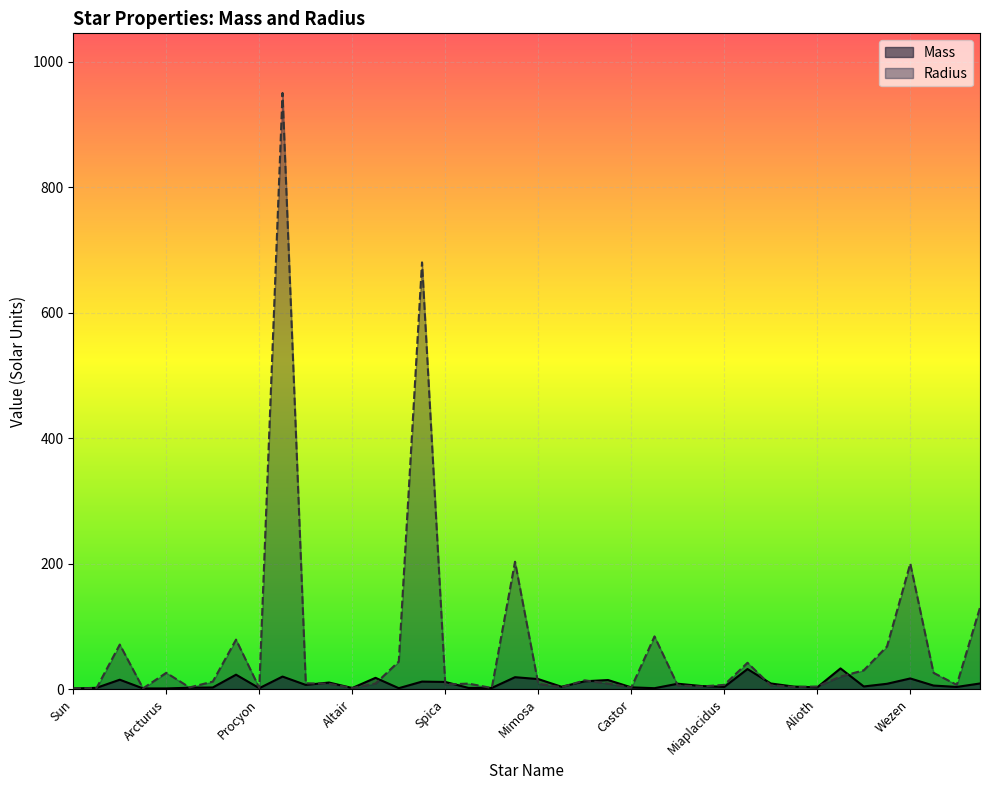

True or false: Mass and Radius intersect in this chart.

True